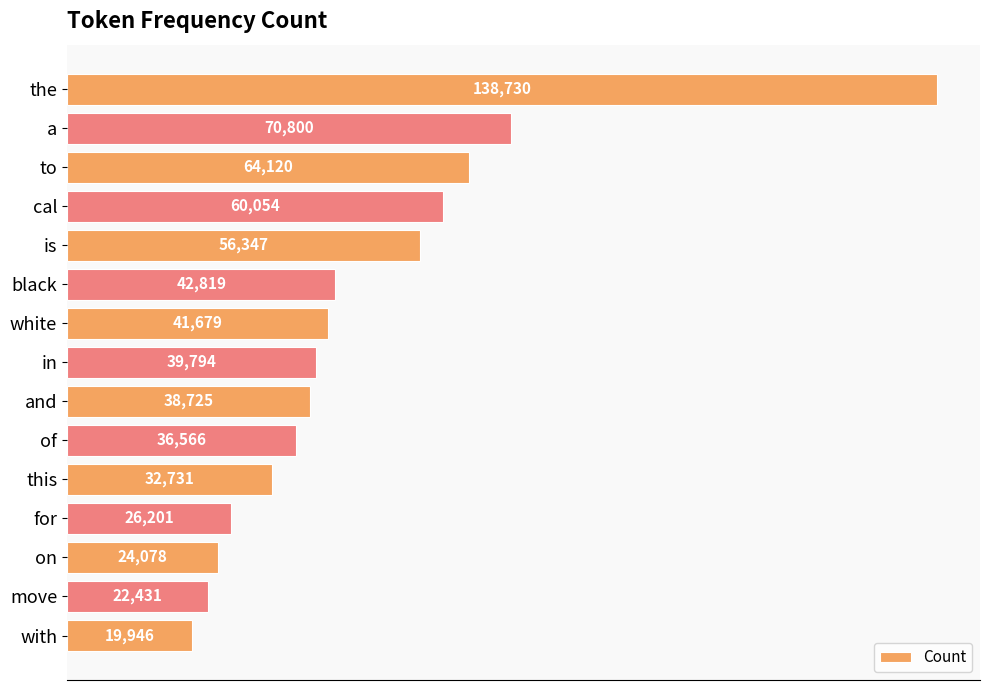

At which label is the value closest to 79338?

a